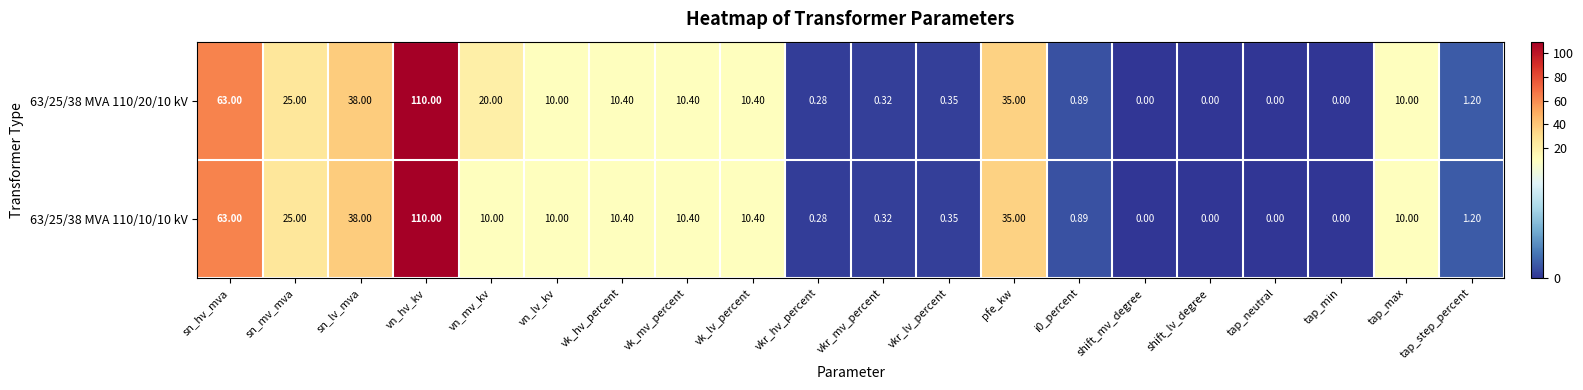

Is the value of 63/25/38 MVA 110/10/10 kV at vn_mv_kv greater than the value of 63/25/38 MVA 110/20/10 kV at vk_hv_percent?

No